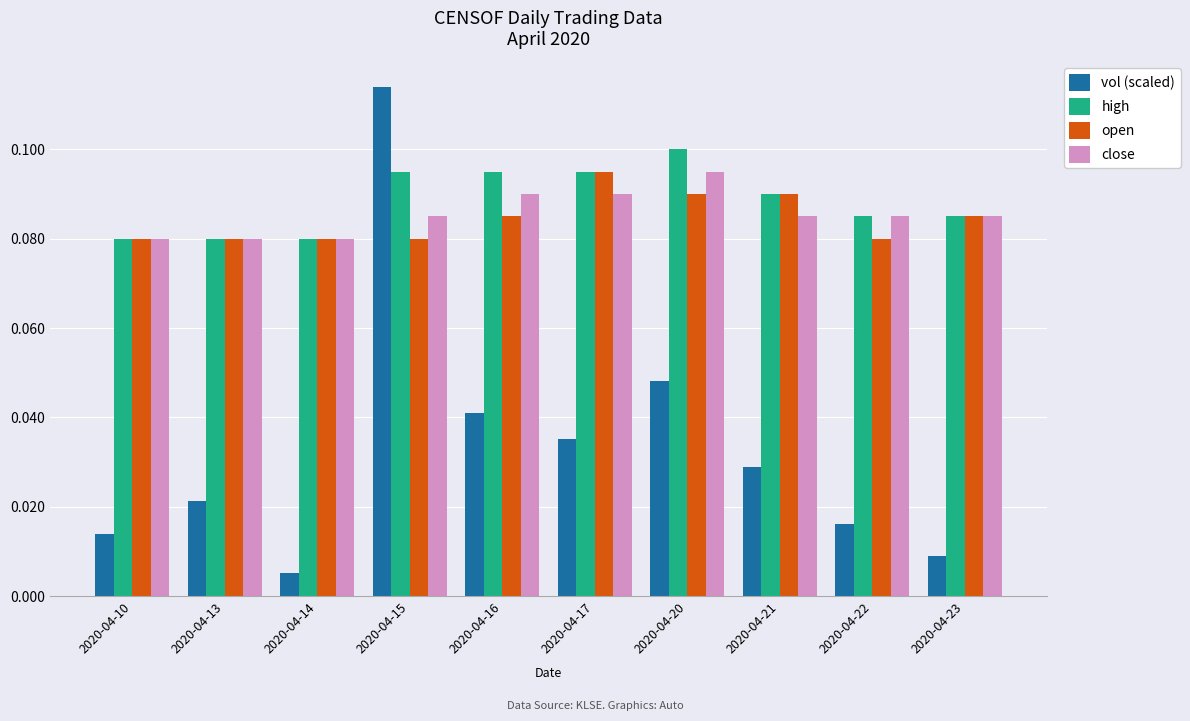

How many high values are between 0 and 1?

10